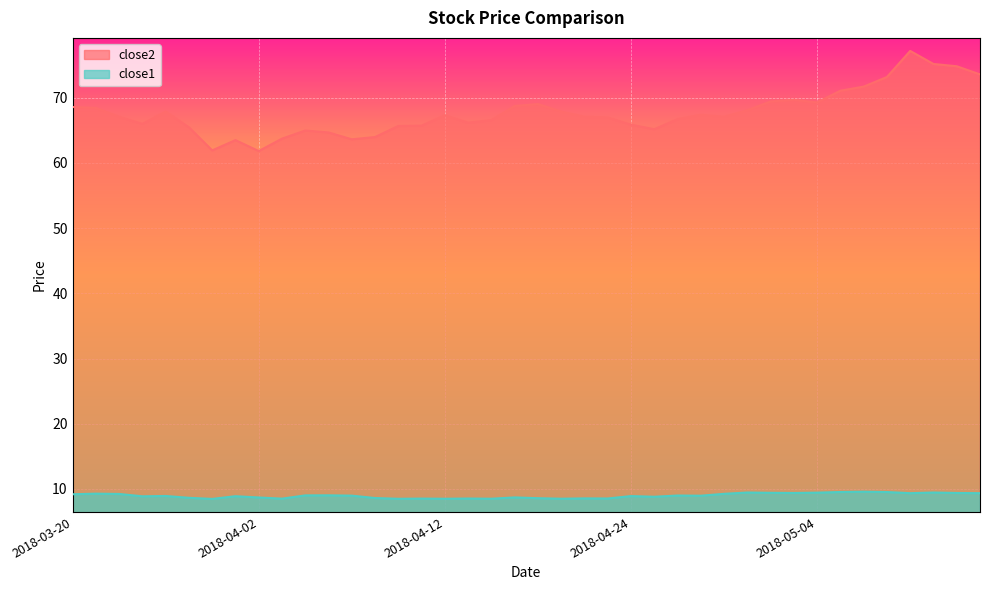

Reading left to right, what are all the values shown in this chart?

close2: 68.6	68.4	67.1	66.0	67.9	65.5	61.9	63.5	61.8	63.7	65.0	64.7	63.6	64.0	65.7	65.7	67.3	66.2	66.6	68.7	69.0	67.9	67.1	67.0	65.9	65.2	66.7	67.4	67.1	68.1	69.4	69.7	69.3	71.1	71.7	73.2	77.2	75.2	74.8	73.6
close1: 9.2	9.3	9.2	8.9	8.9	8.6	8.5	8.9	8.7	8.5	9.0	9.0	9.0	8.6	8.5	8.5	8.5	8.5	8.5	8.7	8.6	8.5	8.6	8.5	8.9	8.8	9.0	9.0	9.3	9.5	9.4	9.4	9.4	9.5	9.6	9.5	9.4	9.5	9.4	9.4